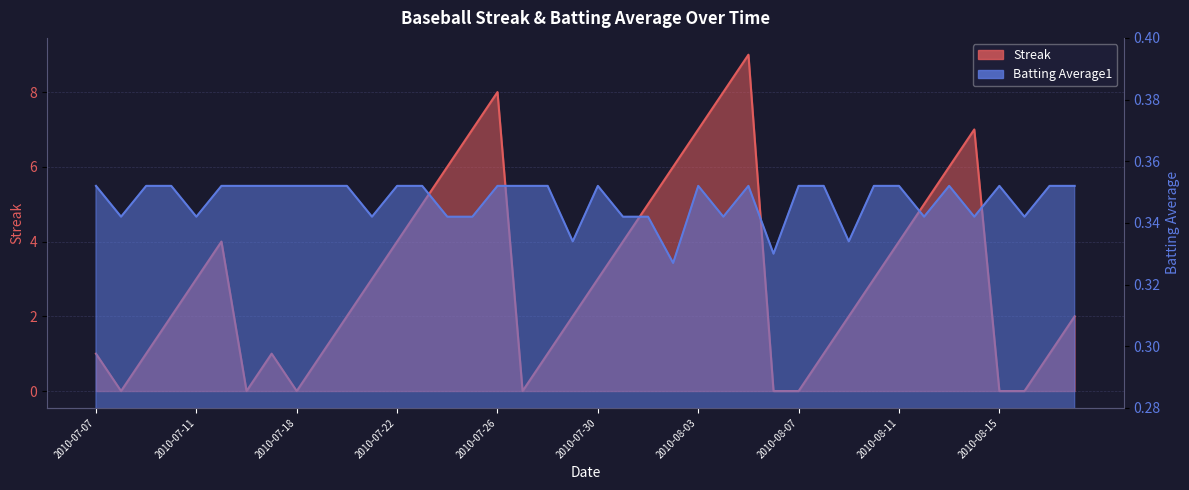

Rank the series by their maximum value, from lowest to highest.

Batting Average1, Streak